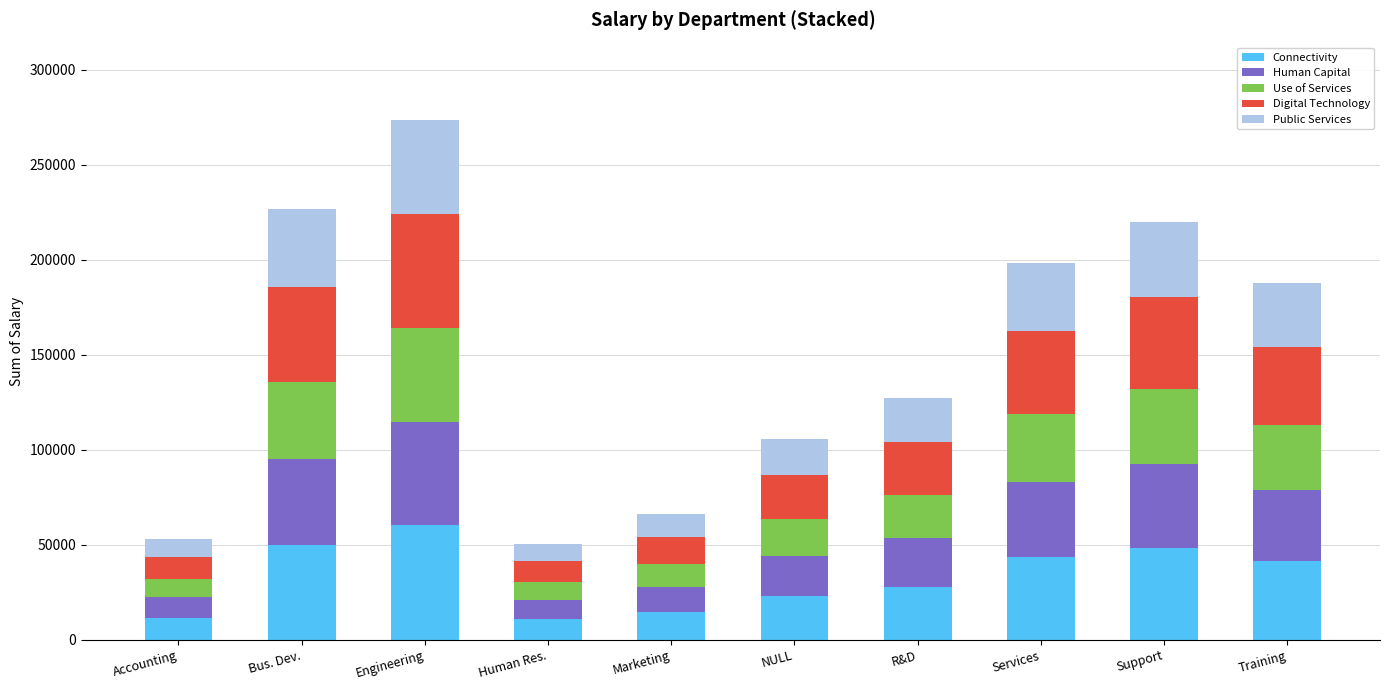

What is the sum of the Connectivity values at NULL and Engineering?

83344.7